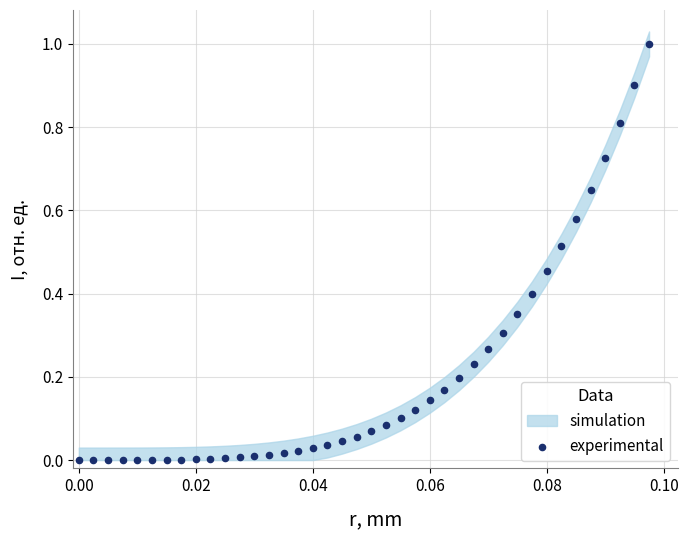

What is the range of Y values (max minus min)?

1.0